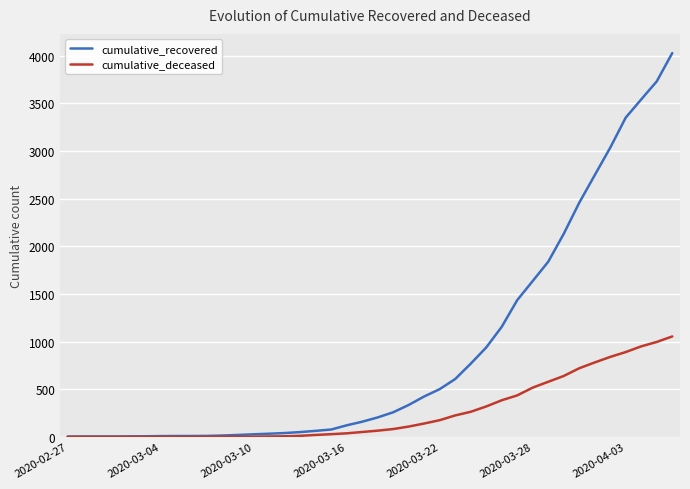

How many lines are shown in the chart?

2